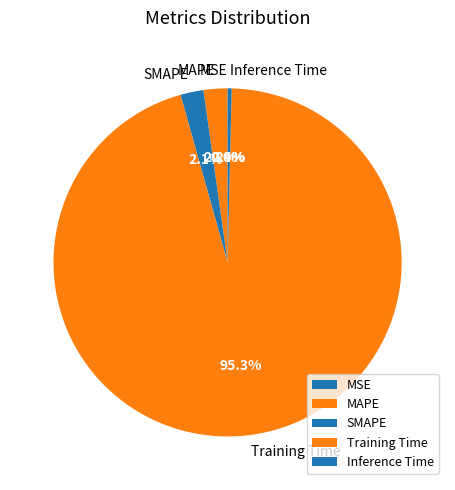

What portion of the pie excludes Training Time?

4.7%